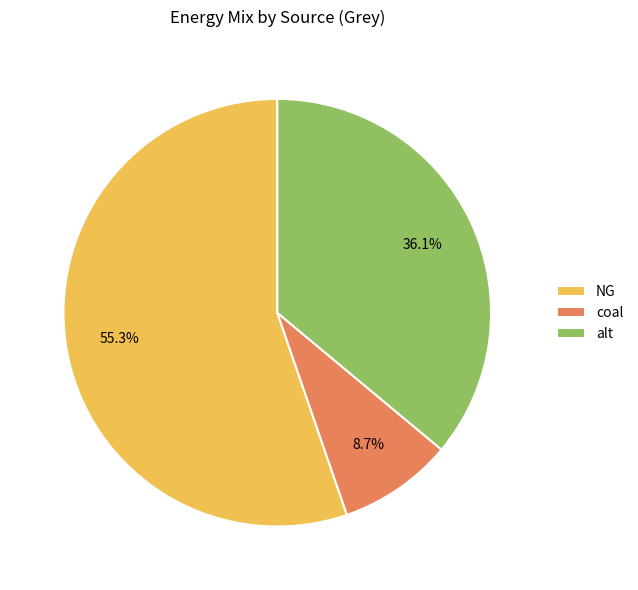

Combined, do NG and coal account for over 50%?

Yes